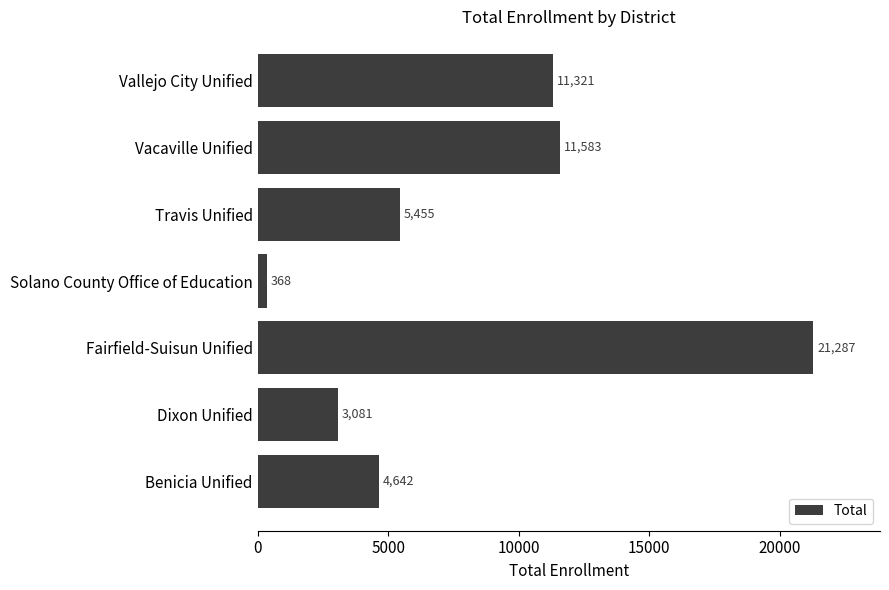

At which label is the value closest to 10827?

Vallejo City Unified